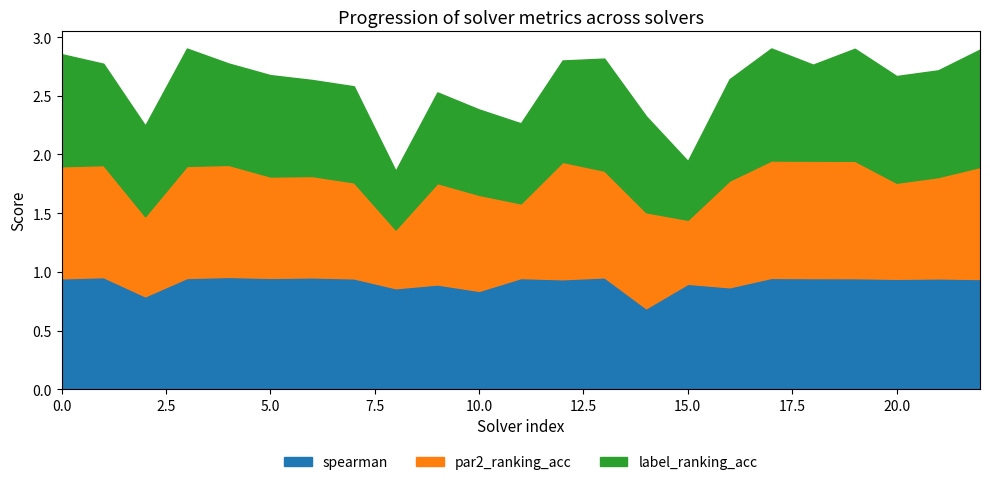

Rank the series by their average value, from lowest to highest.

label_ranking_acc, par2_ranking_acc, spearman